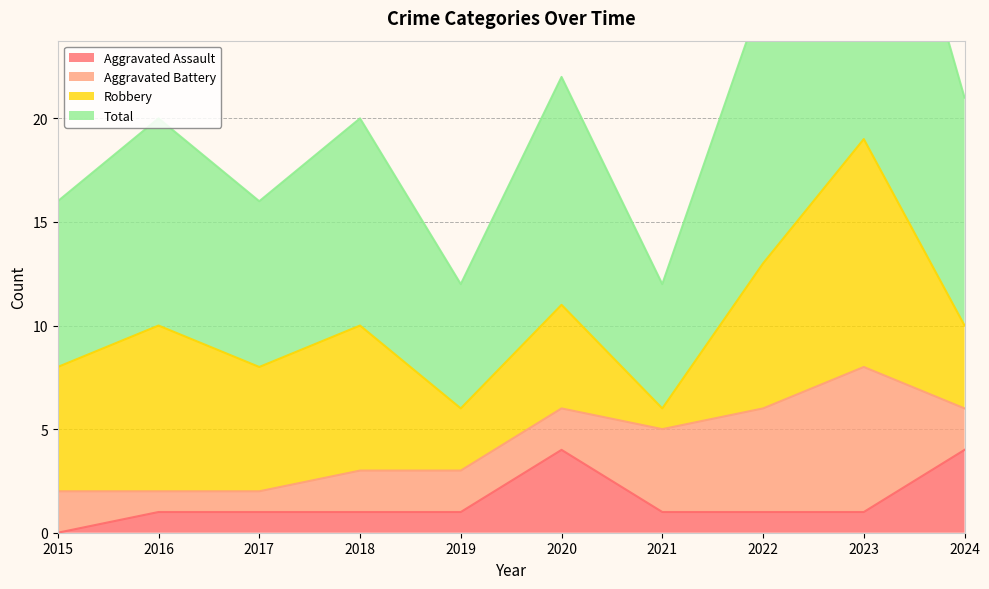

The value of Aggravated Assault at 2023 is 2. True or false?

False